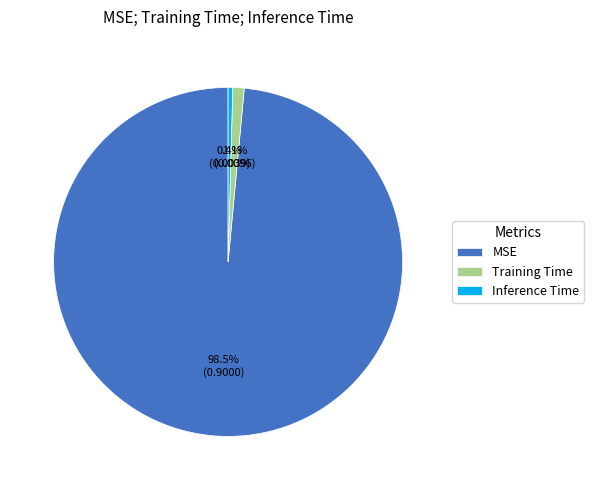

Which has a higher value, Inference Time or MSE?

MSE